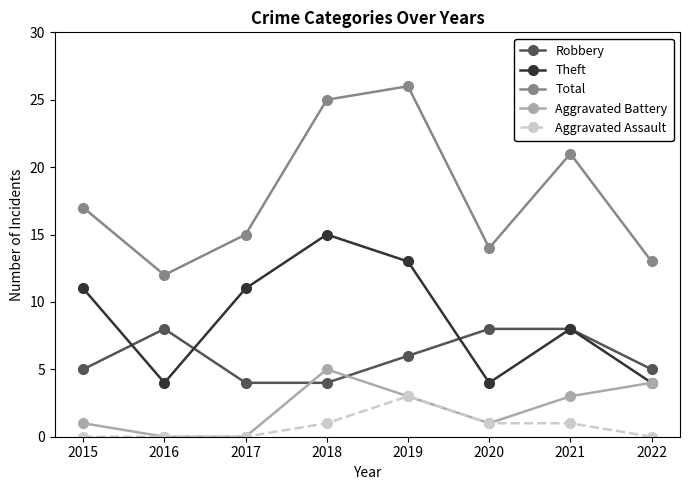

What is the sum of the Total values at 2016 and 2019?

38